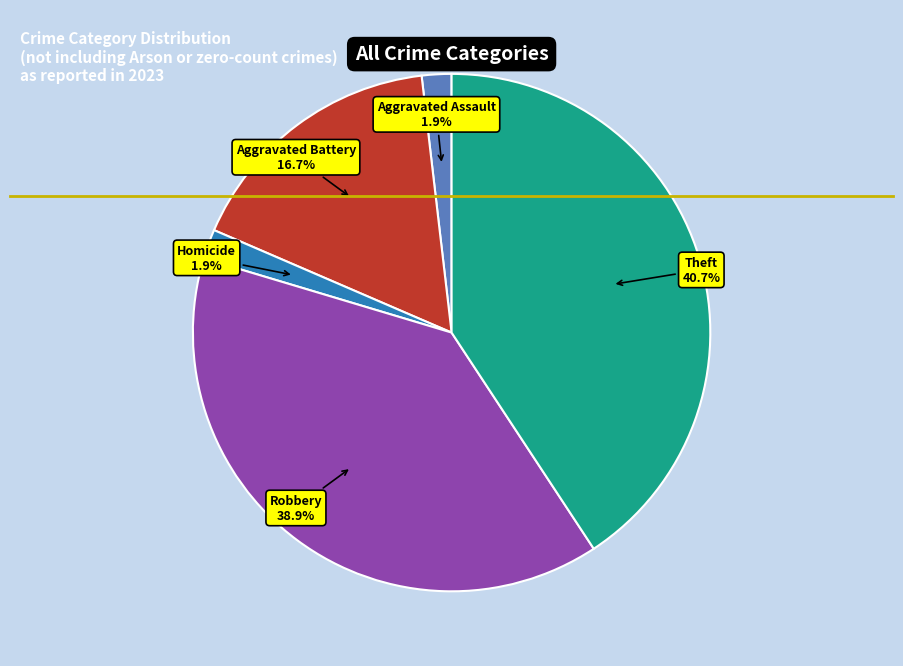

How many segments does this pie chart have?

5